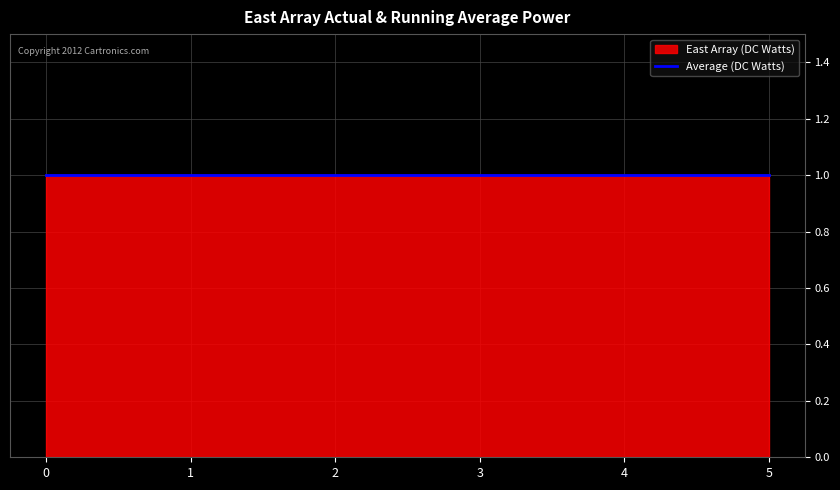

At how many categories does at least one series exceed 0?

6